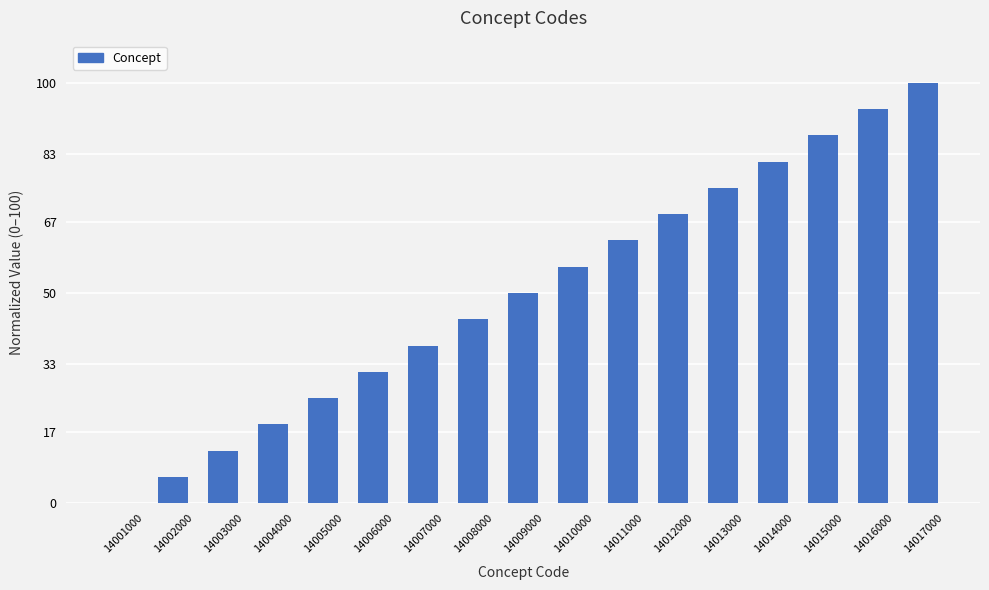

What is the sum of all values?

850.0